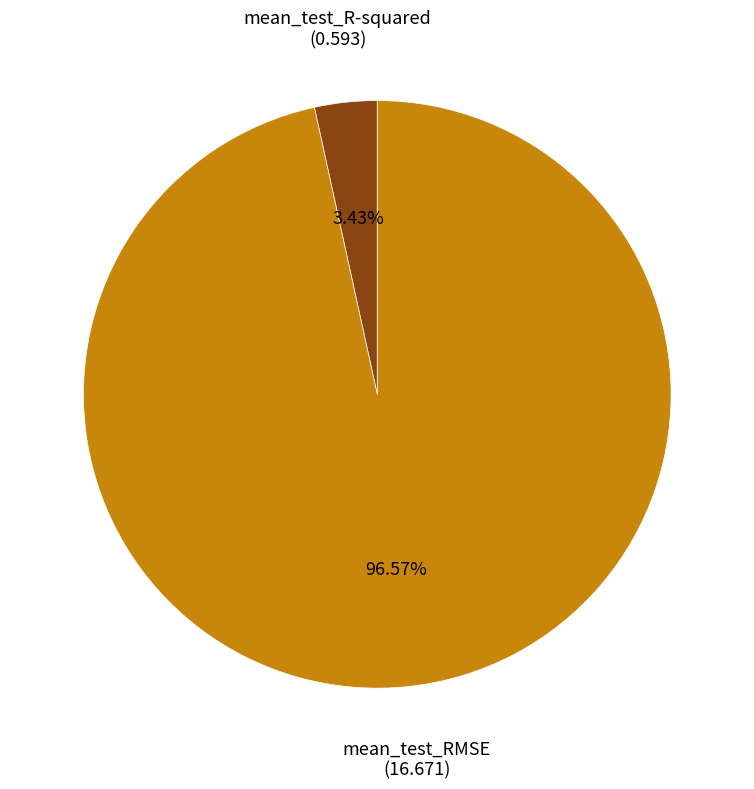

Is it true that mean_test_RMSE is 97% of the pie?

True